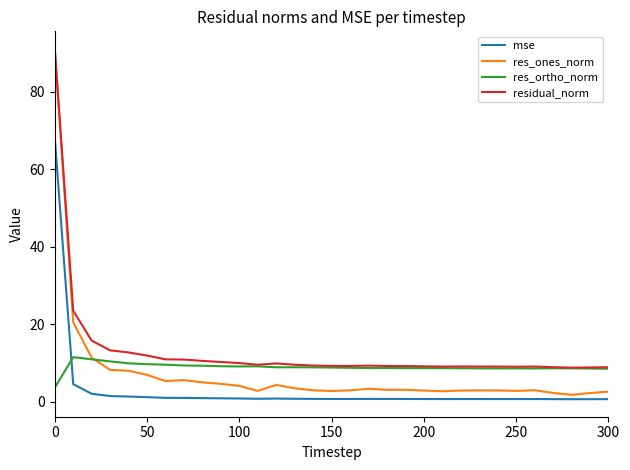

What are all the series names shown in the legend?

mse, res_ones_norm, res_ortho_norm, residual_norm